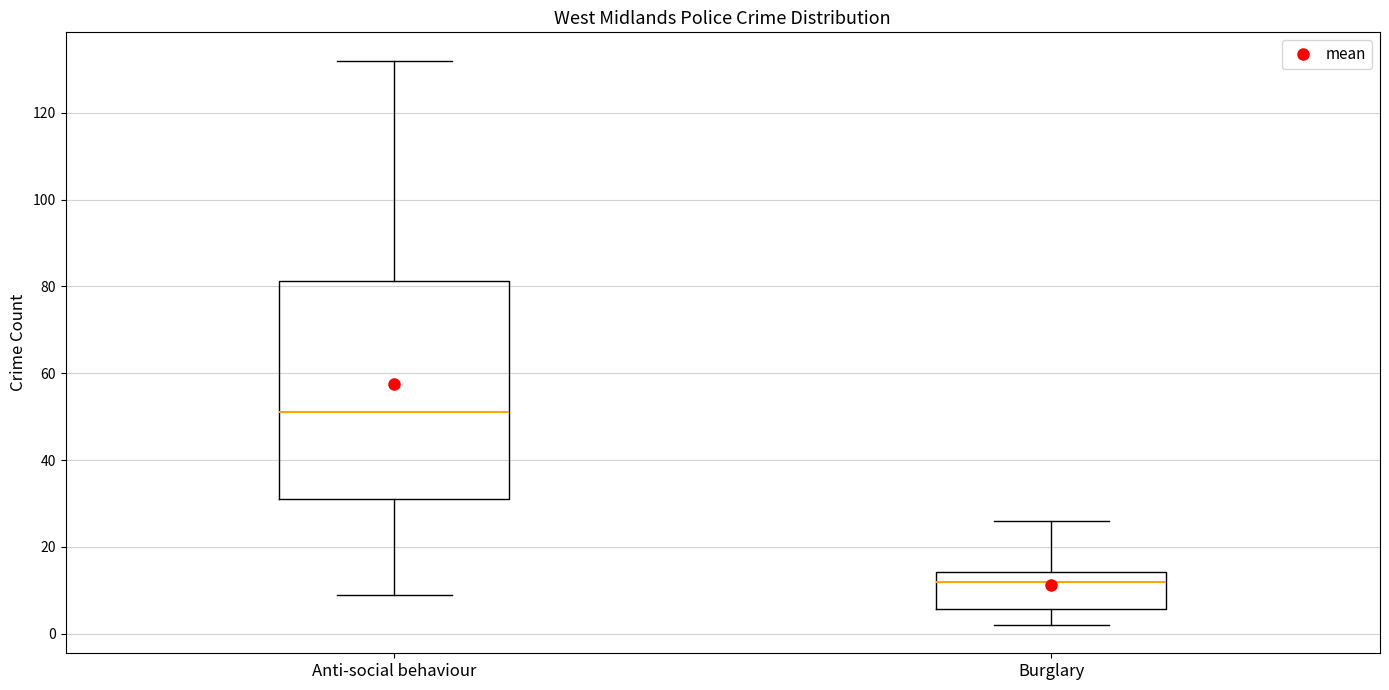

Reading left to right, read every box against the y-axis: the position of its median line, the range the box covers, and the ends of its whiskers. The values are not printed on the chart, so give them approximately, as read against the axis.

Anti-social behaviour: median 52, box 32 to 82, whiskers 10 to 132
Burglary: median 12, box 6 to 14, whiskers 2 to 26